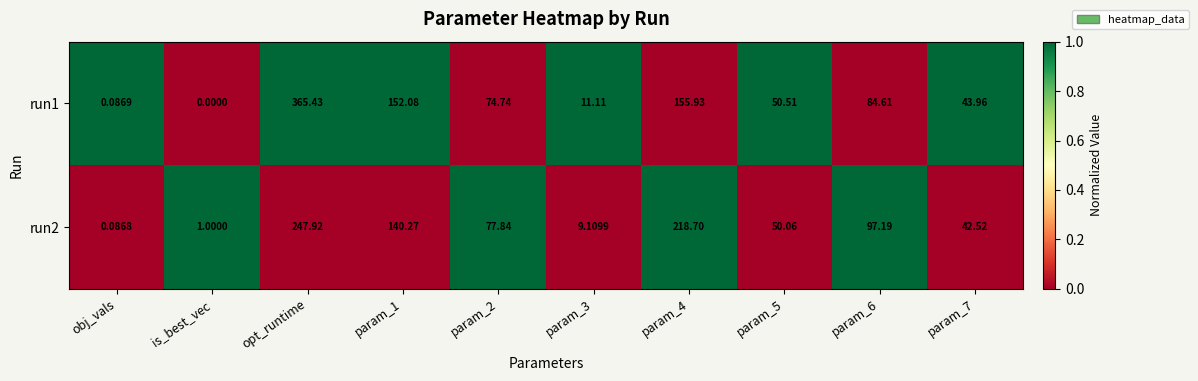

At which category does the chart reach its minimum across all series?

is_best_vec